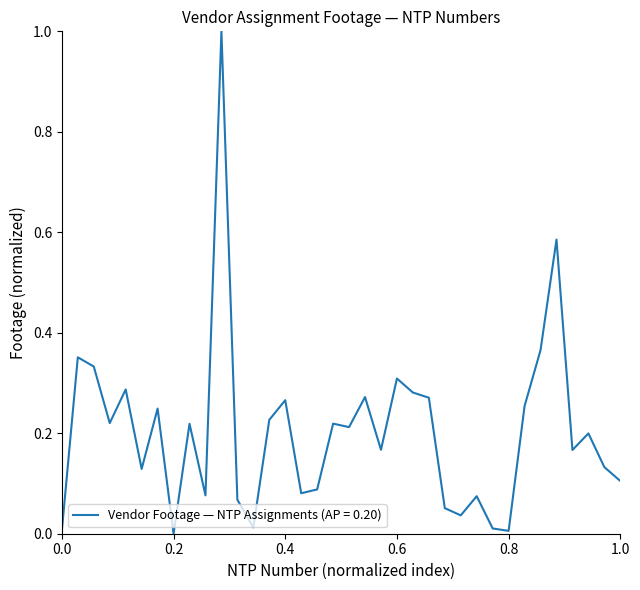

What is the difference between the maximum and minimum values?

1.0